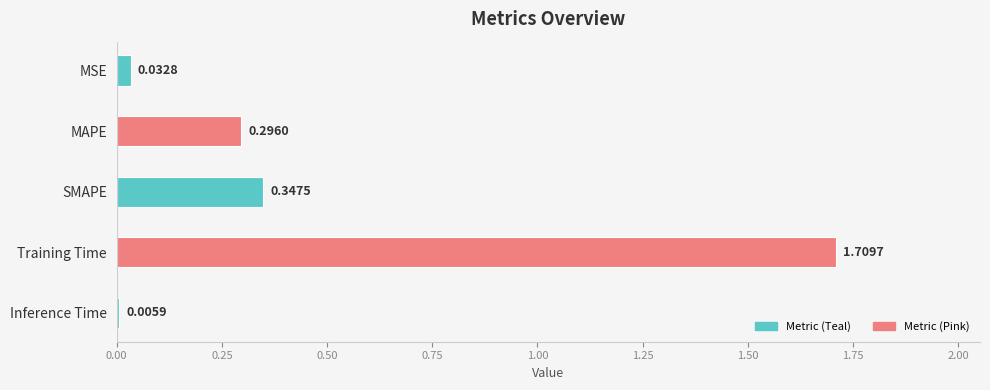

What is the change in value from MAPE to Training Time?

+1.4